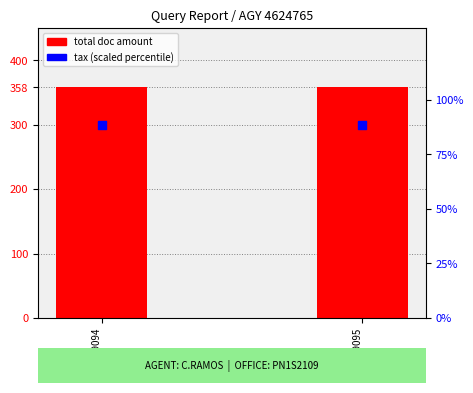

Which series has the widest spread of Y values?

total doc amount